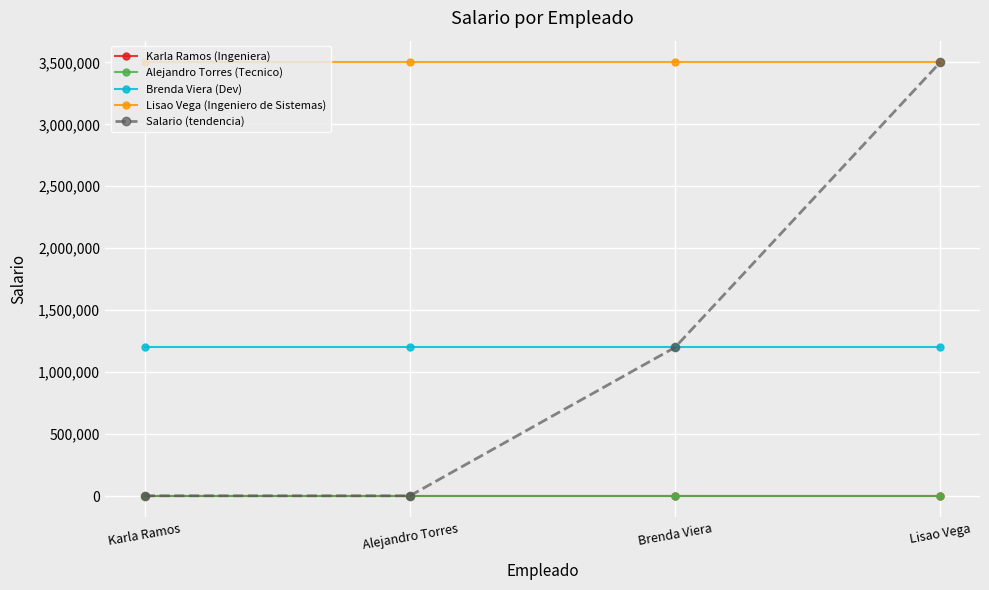

What is the label of the 2nd point from the left?

Alejandro Torres